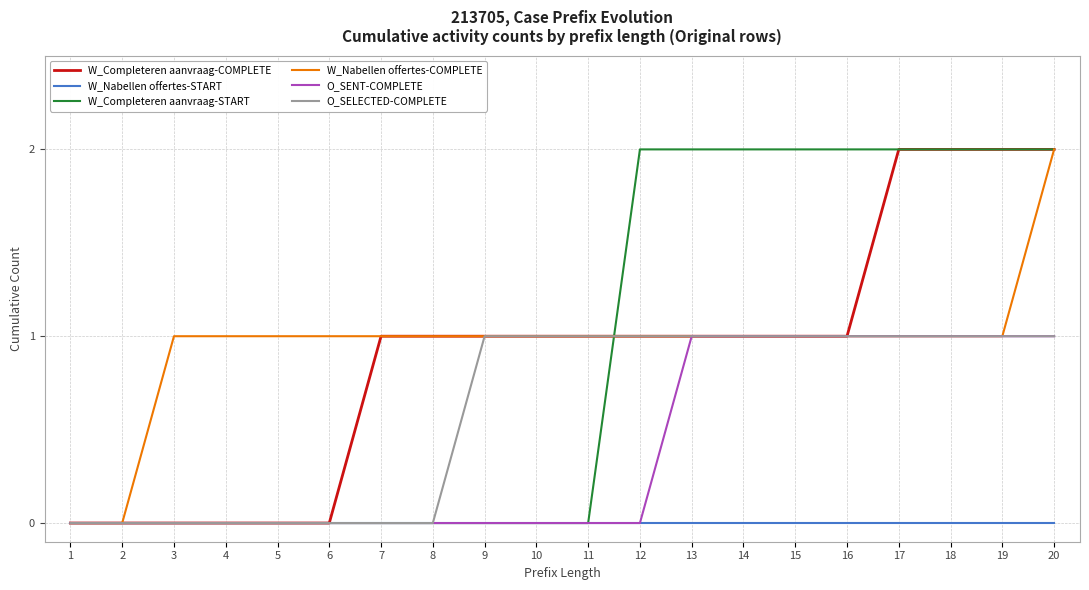

The W_Completeren aanvraag-START series shows 0 at 2. True or false?

True